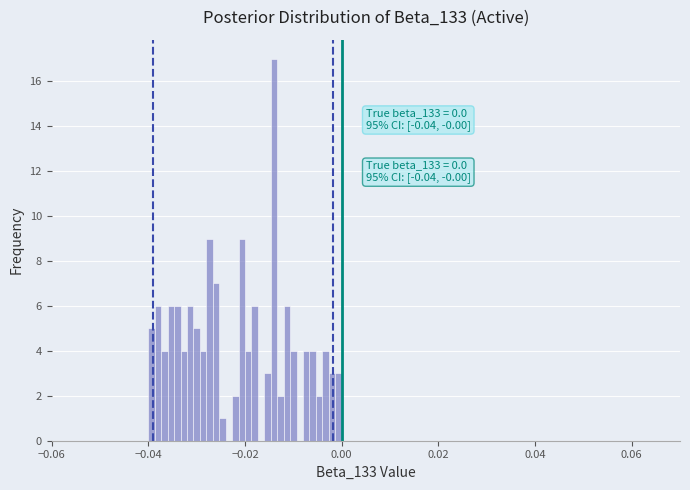

Read against the x-axis, roughly where is the centre of the tallest bar?

-0.014